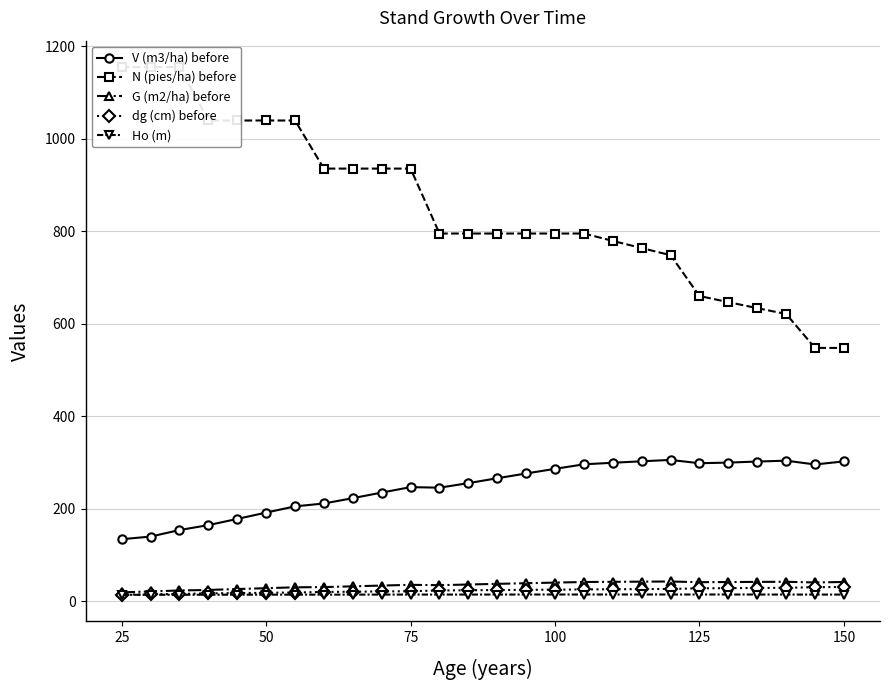

Reading left to right, transcribe all the data shown in this chart.

V (m3/ha) before: 134.5	140.2	154.3	165.0	178.3	192.0	205.5	211.7	223.2	235.2	247.0	245.8	255.7	266.2	276.5	286.5	296.3	299.7	302.8	305.8	298.6	300.1	302.3	304.2	296.0	302.6
N (pies/ha) before: 1154.5	1154.5	1154.5	1039.1	1039.1	1039.1	1039.1	935.2	935.2	935.2	935.2	794.9	794.9	794.9	794.9	794.9	794.9	779.0	763.4	748.2	659.9	646.7	633.7	621.1	547.8	547.8
G (m2/ha) before: 19.6	21.7	23.7	24.9	26.8	28.7	30.6	31.0	32.7	34.4	35.9	35.2	36.6	38.0	39.4	40.8	42.0	42.5	42.8	43.1	41.7	42.0	42.3	42.5	41.0	42.1
dg (cm) before: 14.7	15.5	16.2	17.5	18.1	18.8	19.4	20.6	21.1	21.6	22.1	23.7	24.2	24.7	25.1	25.6	25.9	26.3	26.7	27.1	28.4	28.8	29.1	29.5	30.9	31.3
Ho (m): 14.3	14.4	14.5	14.6	14.6	14.7	14.7	14.8	14.8	14.8	14.9	14.9	14.9	15.0	15.0	15.0	15.0	15.1	15.1	15.1	15.0	15.0	15.0	14.9	14.9	14.9